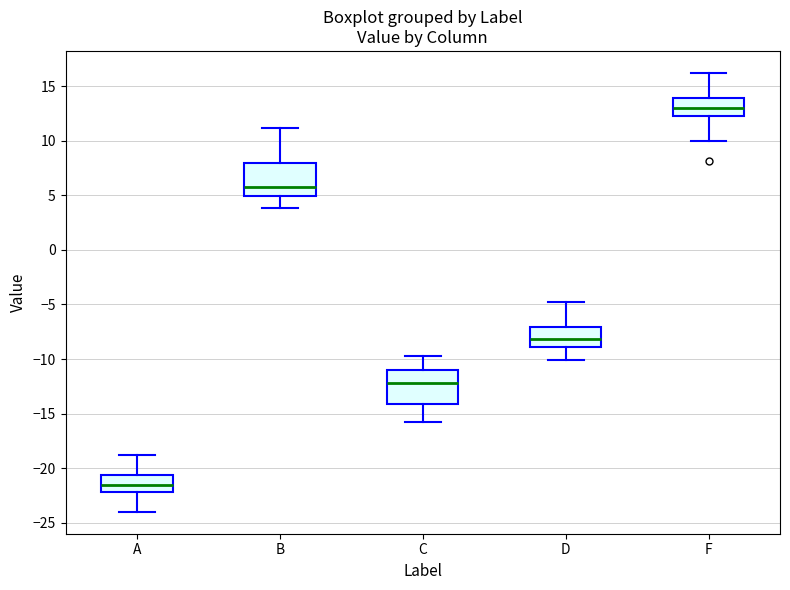

Where does the lower whisker of the box for D end on the y-axis? The values are not printed on the chart, so give them approximately, as read against the axis.

-10.0